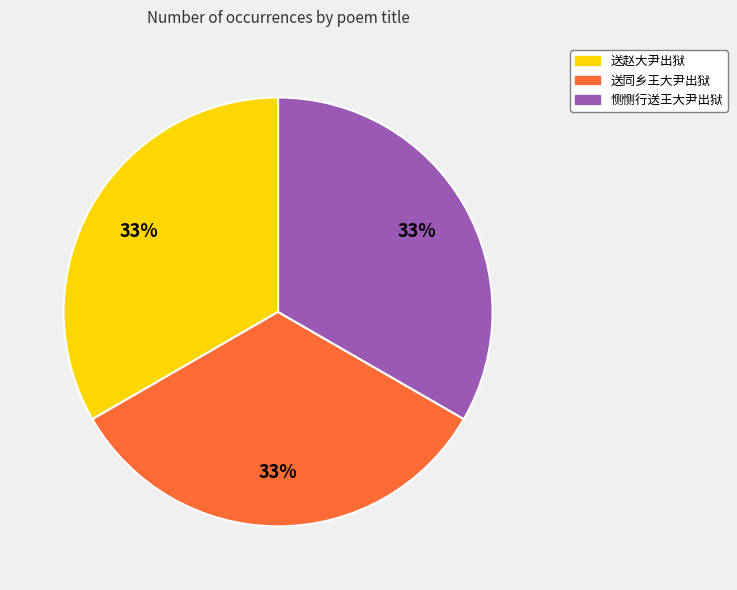

Is the sum of 送赵大尹出狱 and 送同乡王大尹出狱 greater than half?

Yes